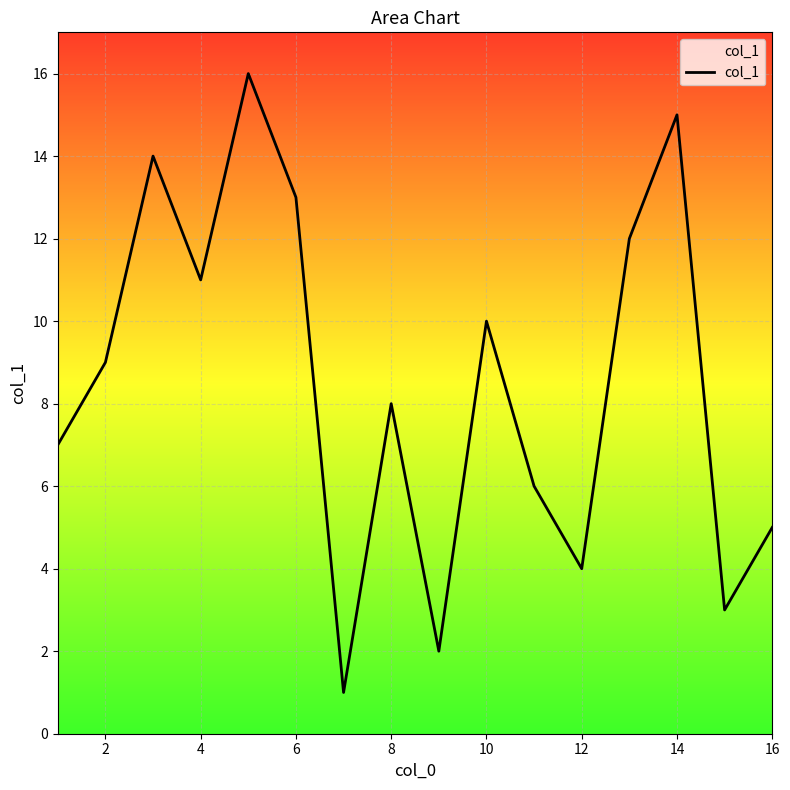

What is the difference between the maximum and minimum values?

15